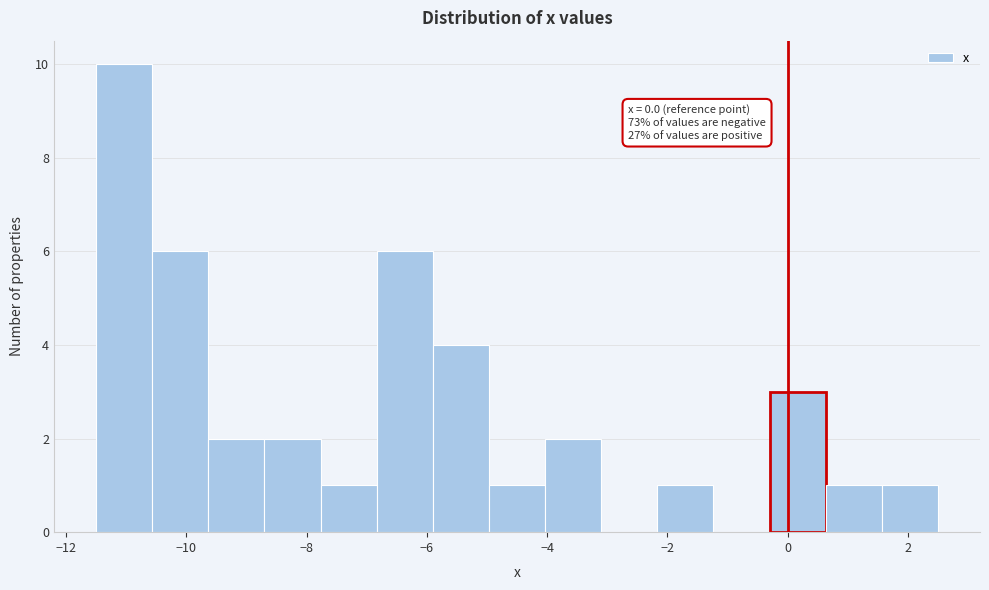

Over which range of the x-axis is the bar tallest?

-11.4 to -10.6